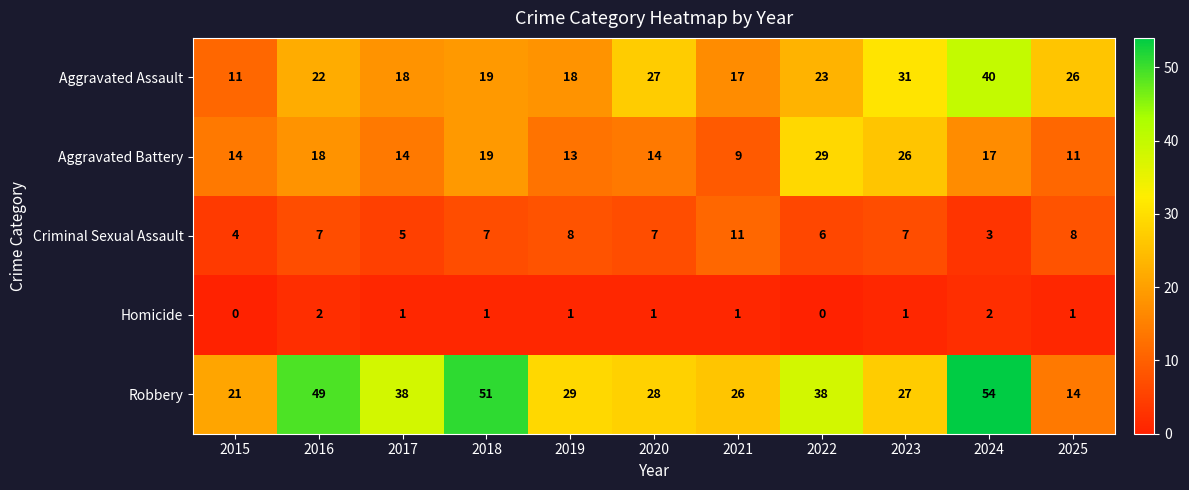

Is it true that Aggravated Battery equals 9 at 2021?

True